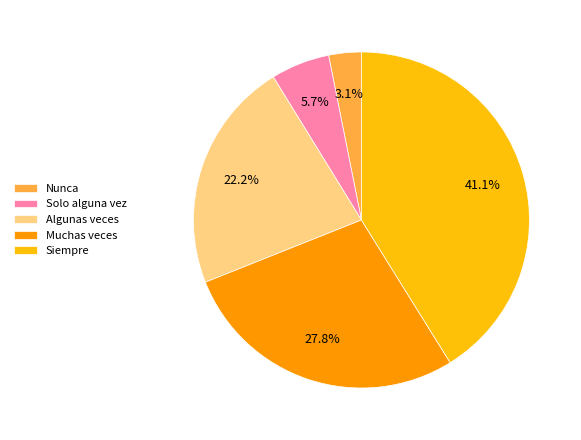

What is the smallest slice in the pie chart?

Nunca